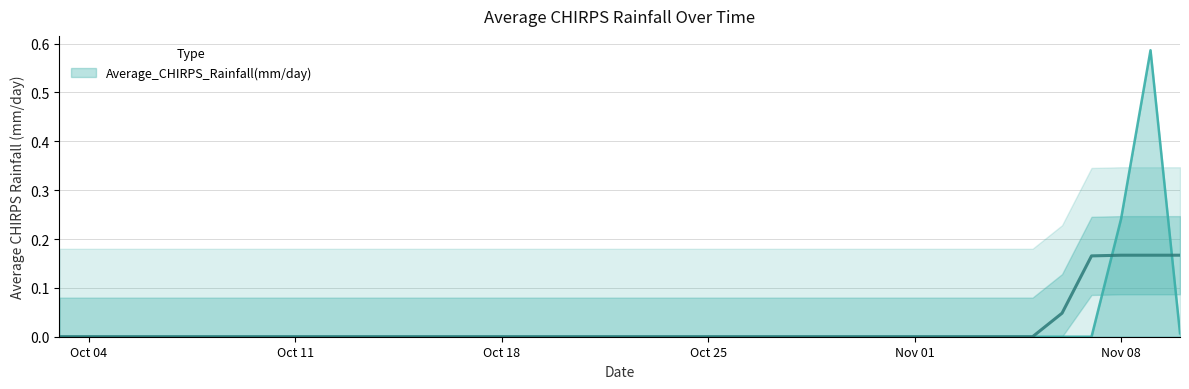

Does the chart have visible grid lines?

Yes